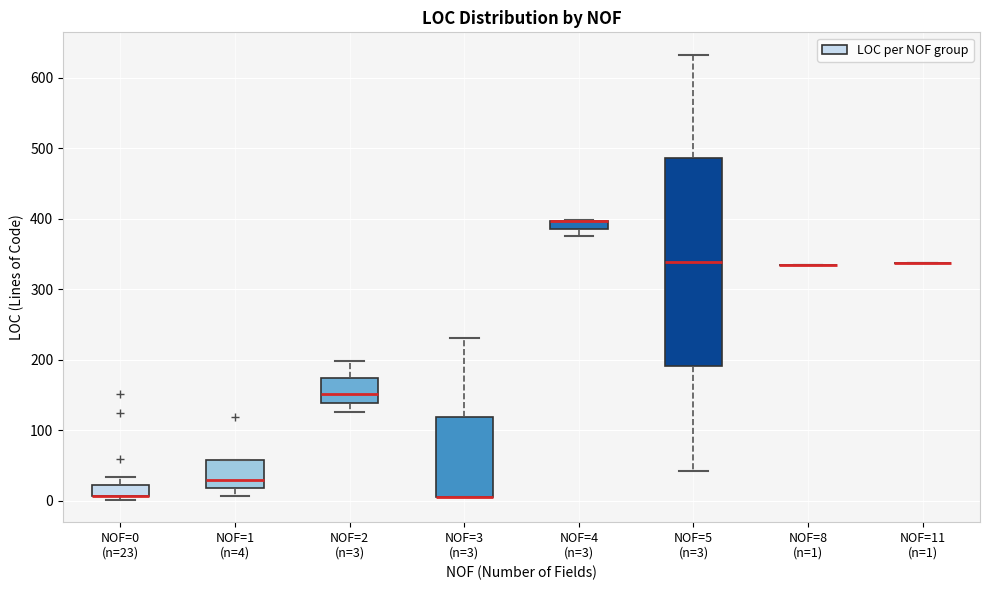

Where is the upper edge of the box for NOF=0 (n=23) on the y-axis? The values are not printed on the chart, so give them approximately, as read against the axis.

20